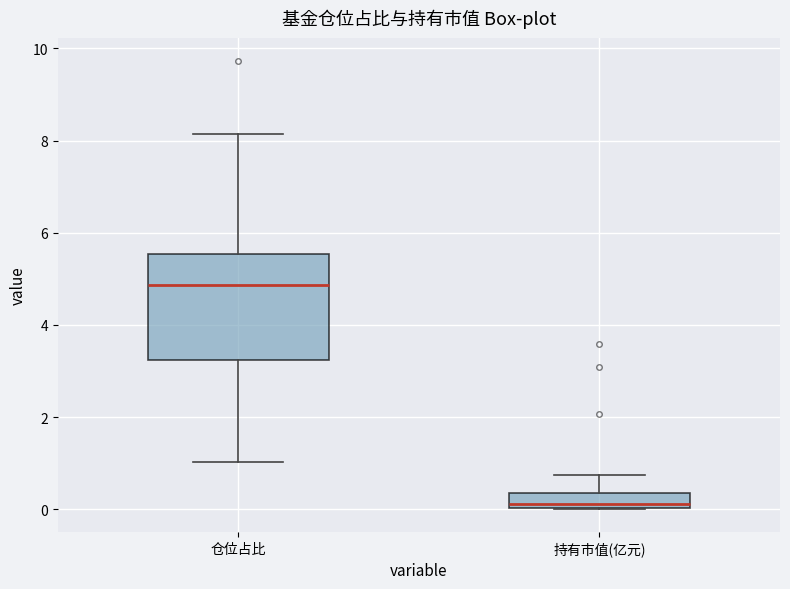

Reading left to right, transcribe this box plot: for each box, give where its median line is, the range the box spans, and where its two whiskers end, as read against the y-axis. The values are not printed on the chart, so give them approximately, as read against the axis.

仓位占比: median 4.8, box 3.2 to 5.6, whiskers 1.0 to 8.2
持有市值(亿元): median 0.2, box 0.0 to 0.4, whiskers 0.0 to 0.8